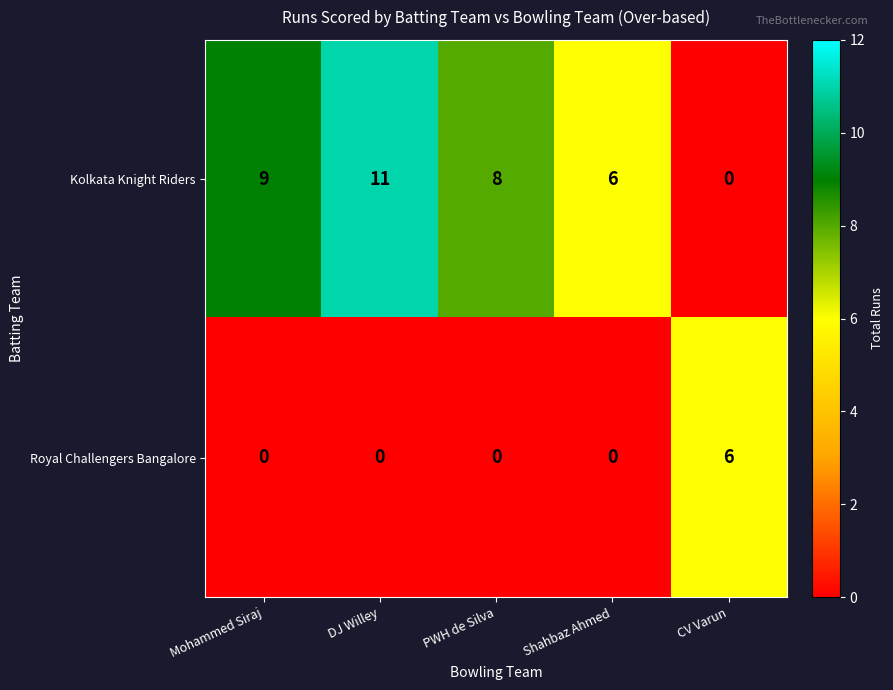

True or false: Kolkata Knight Riders has a value of 9 at Mohammed Siraj.

True